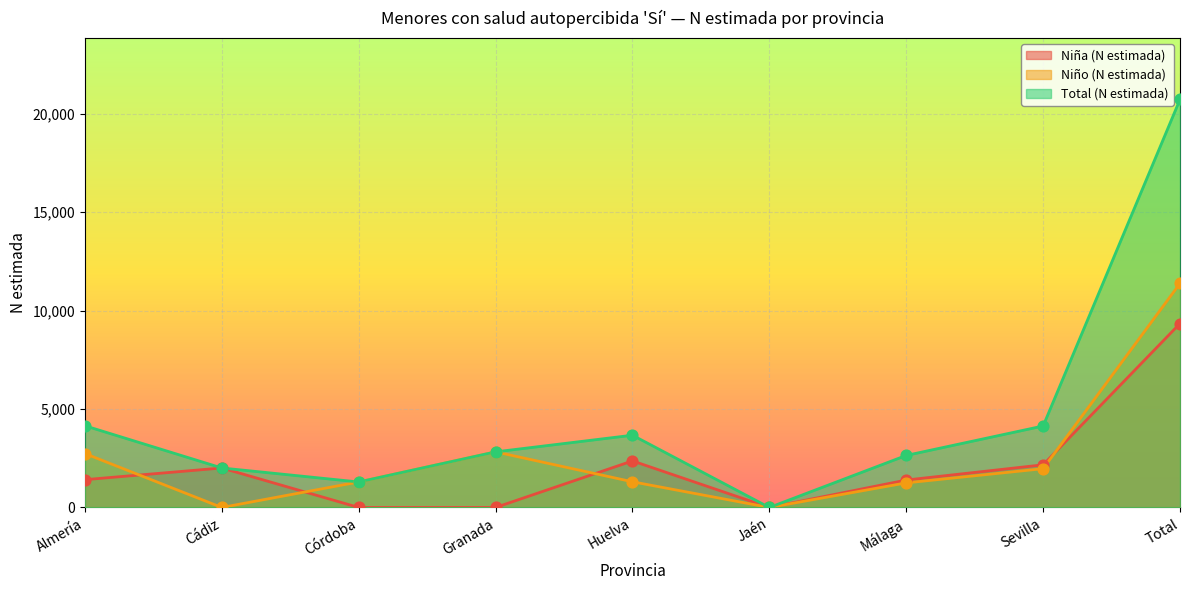

Is the value of Total (N estimada) at Total greater than the value of Niña (N estimada) at Jaén?

Yes